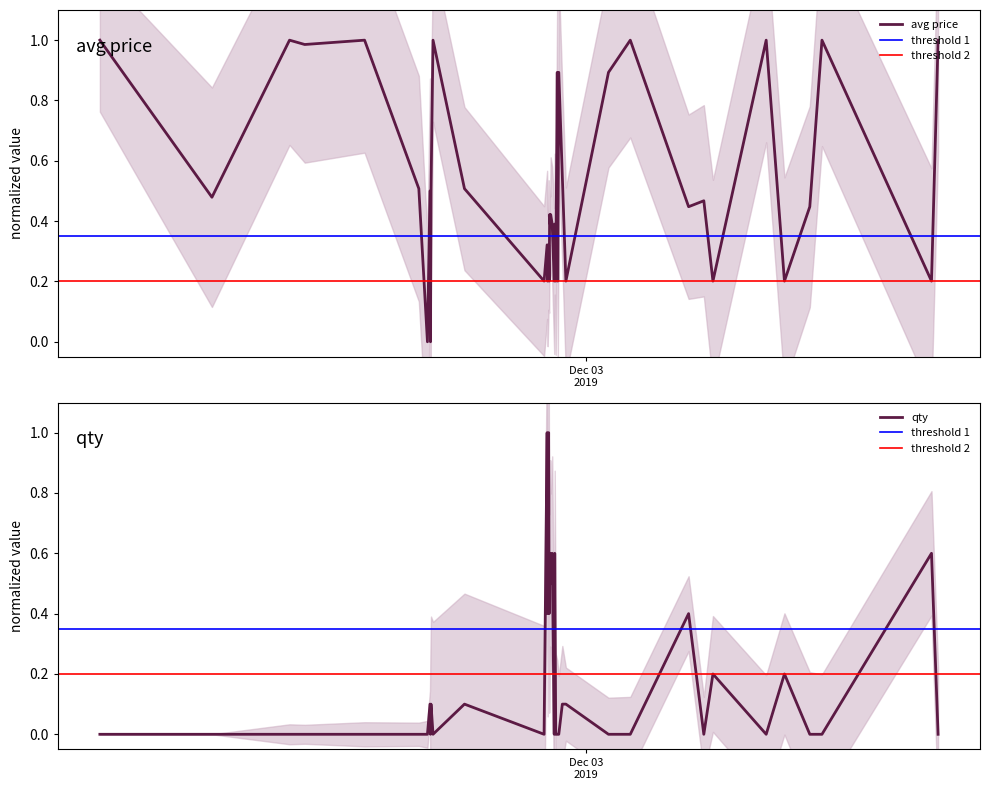

What is the highest value of the qty series?

1.0